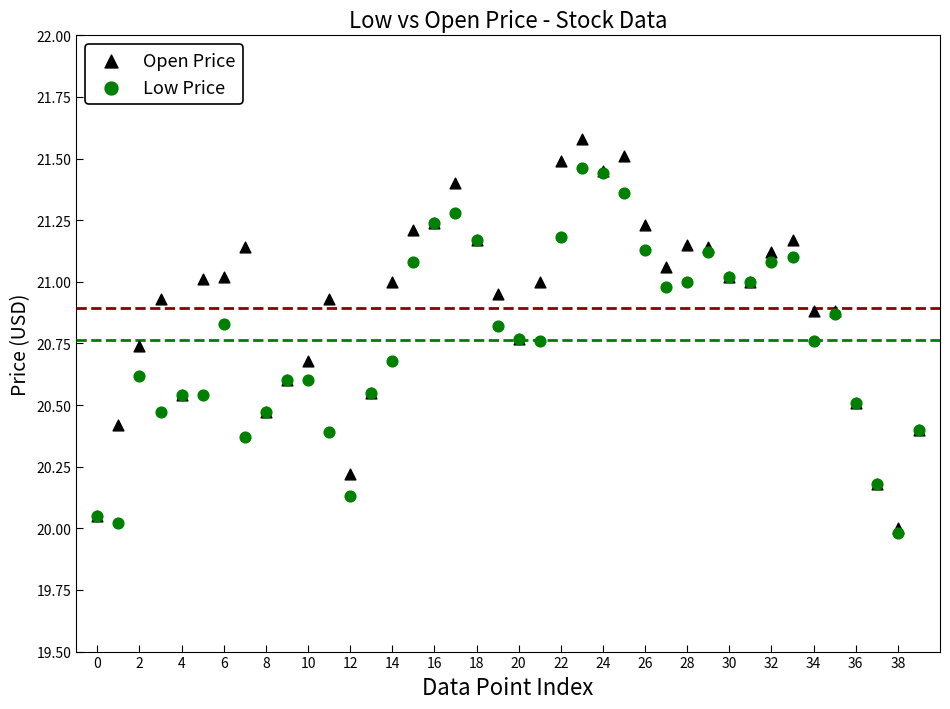

What are all the series names shown in the legend?

Open Price, Low Price